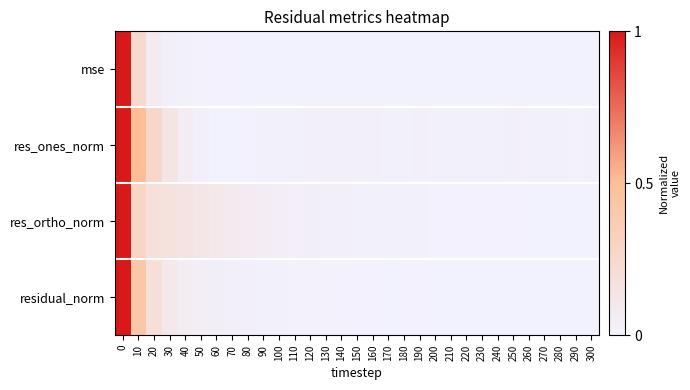

Reading left to right, transcribe all the data shown in this chart.

mse: 0=1.0	10=0.2	20=0.1	30=0.0	40=0.0	50=0.0	60=0.0	70=0.0	80=0.0	90=0.0	100=0.0	110=0.0	120=0.0	130=0.0	140=0.0	150=0.0	160=0.0	170=0.0	180=0.0	190=0.0	200=0.0	210=0.0	220=0.0	230=0.0	240=0.0	250=0.0	260=0.0	270=0.0	280=0.0	290=0.0	300=0.0
res_ones_norm: 0=1.0	10=0.5	20=0.3	30=0.1	40=0.1	50=0.0	60=0.0	70=0.0	80=0.0	90=0.0	100=0.0	110=0.0	120=0.0	130=0.0	140=0.0	150=0.0	160=0.0	170=0.0	180=0.0	190=0.0	200=0.0	210=0.0	220=0.0	230=0.0	240=0.0	250=0.0	260=0.0	270=0.0	280=0.0	290=0.0	300=0.0
res_ortho_norm: 0=1.0	10=0.3	20=0.2	30=0.2	40=0.1	50=0.1	60=0.1	70=0.1	80=0.1	90=0.1	100=0.1	110=0.0	120=0.0	130=0.0	140=0.0	150=0.0	160=0.0	170=0.0	180=0.0	190=0.0	200=0.0	210=0.0	220=0.0	230=0.0	240=0.0	250=0.0	260=0.0	270=0.0	280=0.0	290=0.0	300=0.0
residual_norm: 0=1.0	10=0.4	20=0.2	30=0.1	40=0.1	50=0.0	60=0.0	70=0.0	80=0.0	90=0.0	100=0.0	110=0.0	120=0.0	130=0.0	140=0.0	150=0.0	160=0.0	170=0.0	180=0.0	190=0.0	200=0.0	210=0.0	220=0.0	230=0.0	240=0.0	250=0.0	260=0.0	270=0.0	280=0.0	290=0.0	300=0.0